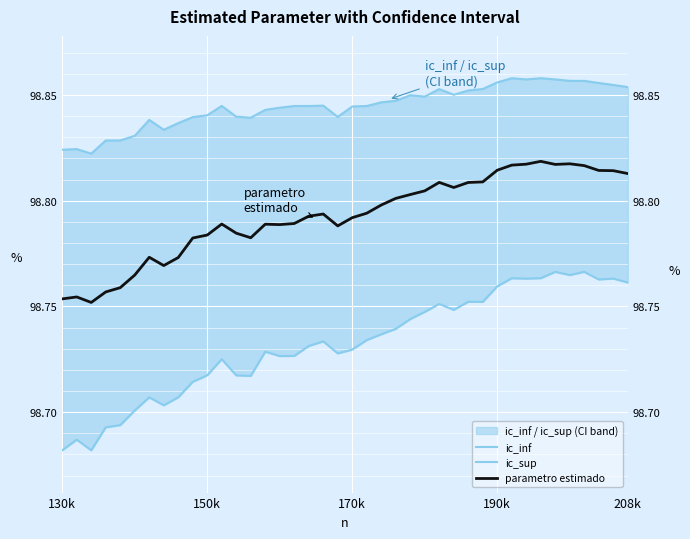

Is it true that ic_sup equals 159.1 at 33?

False